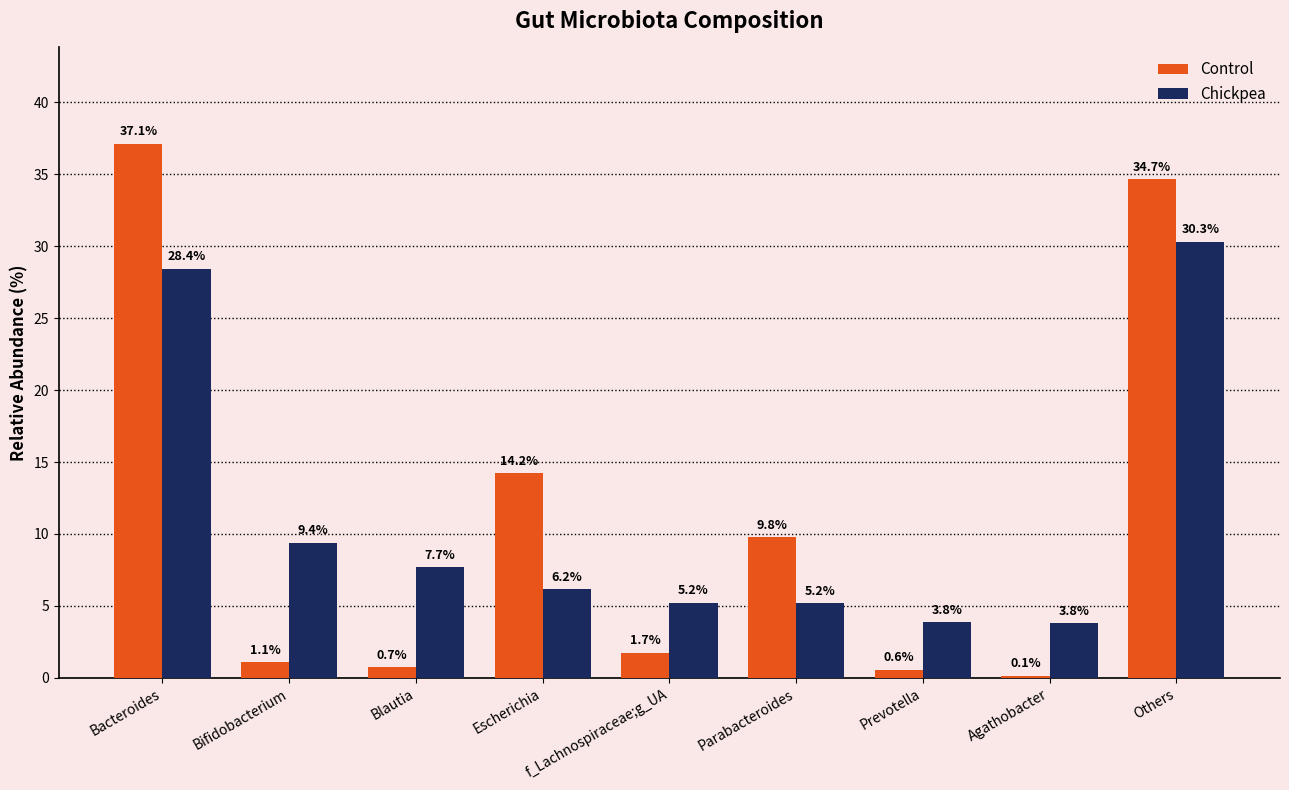

Between f_Lachnospiraceae;g_UA and Others, which series saw the biggest shift?

Control